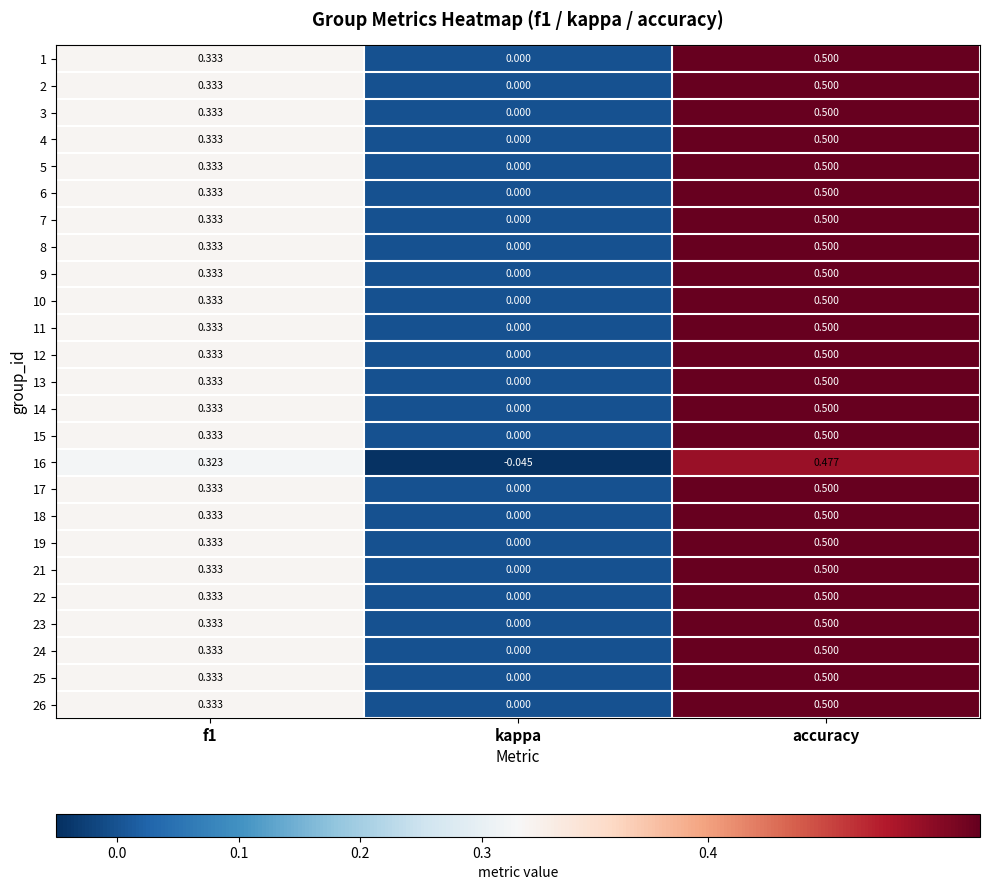

At which category is the sum across all series the highest?

accuracy